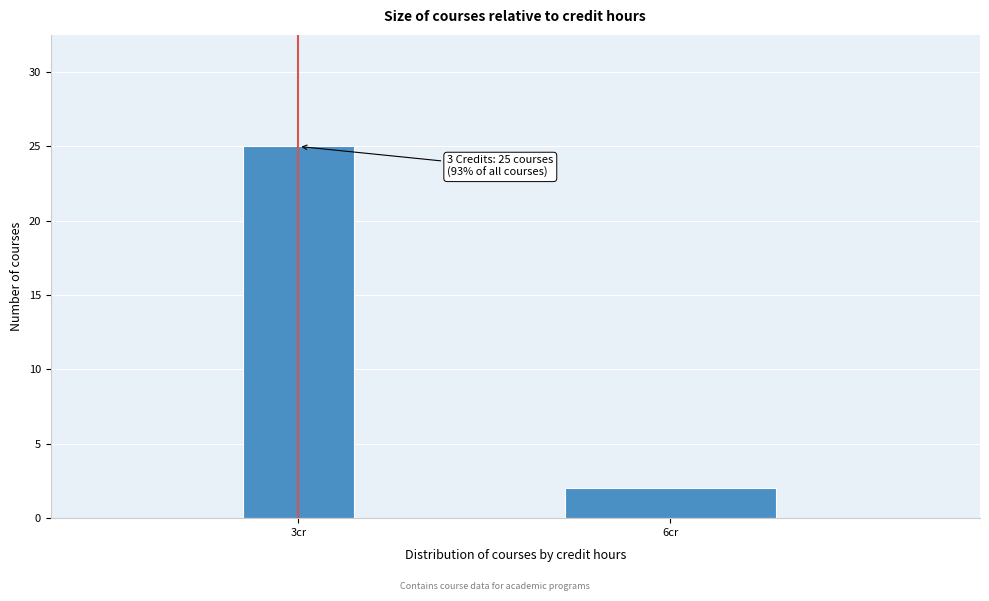

Reading right to left, list all the values displayed in this chart.

6cr=2	3cr=25